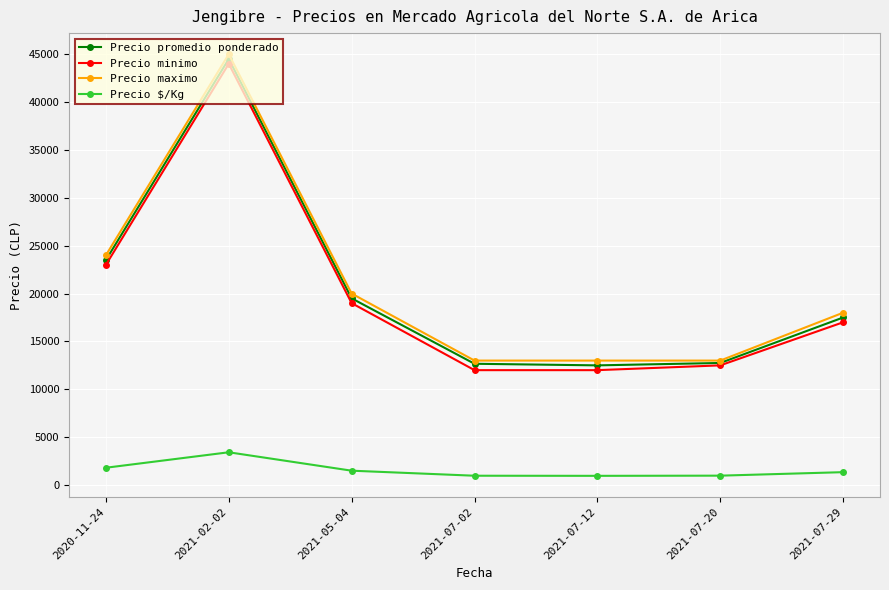

How many series are shown in this chart?

4